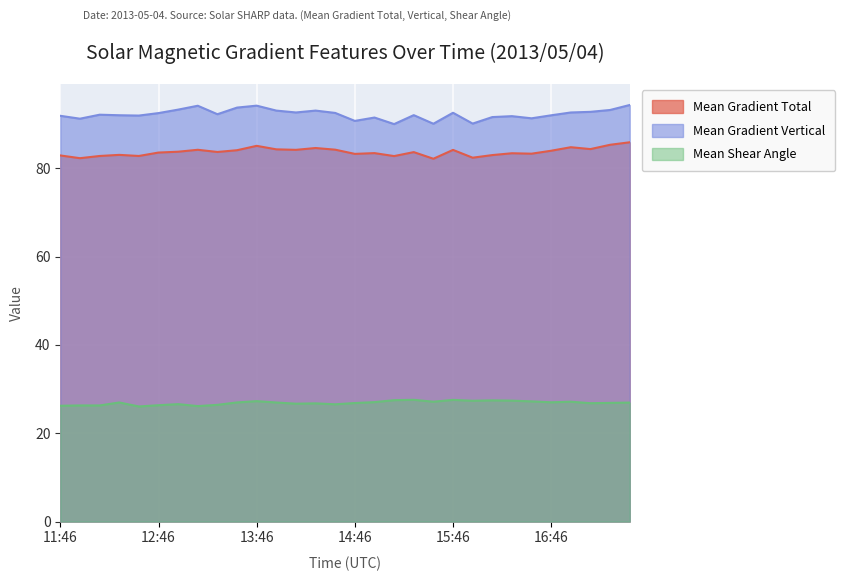

What is the value of the Mean Gradient Total point at the 13th from the left?

84.2